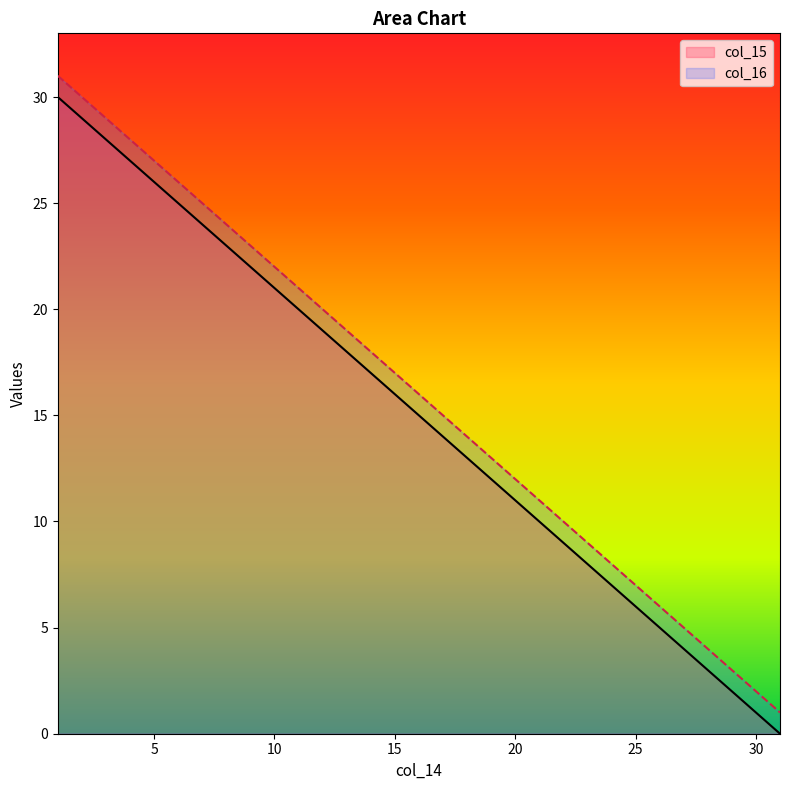

Does the chart display data point markers on the line(s)?

No